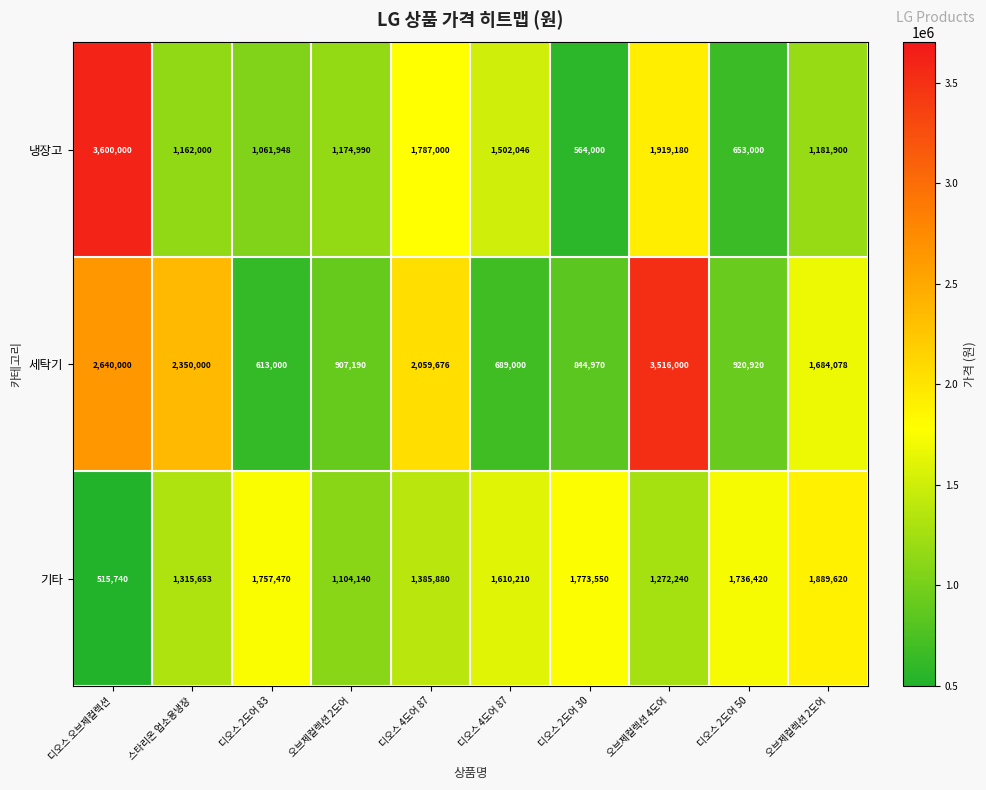

How many distinct data groups are displayed?

3